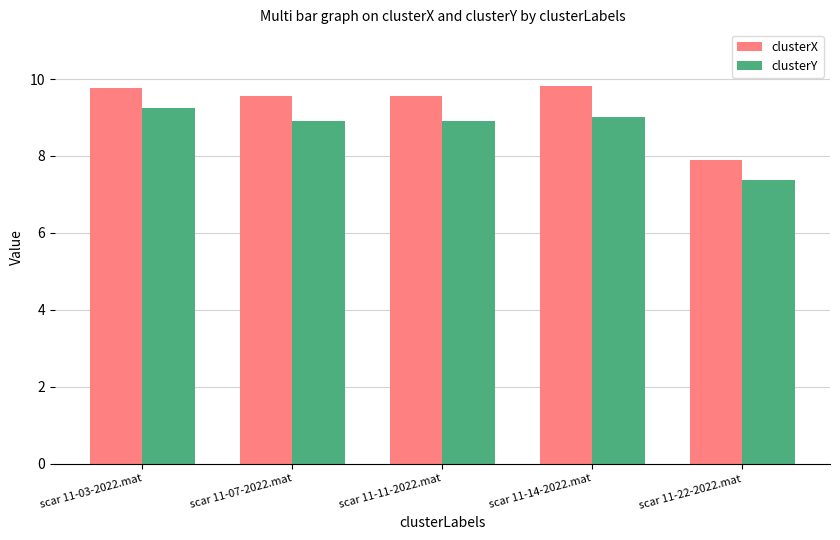

Is the value of clusterX at scar 11-07-2022.mat greater than the value of clusterY at scar 11-11-2022.mat?

Yes